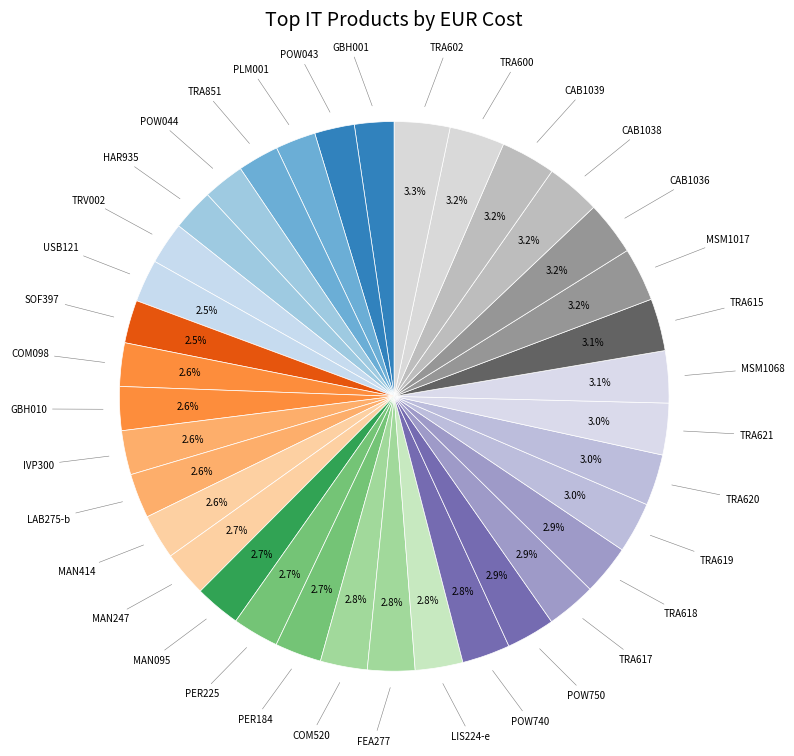

Which category has the biggest portion of the pie?

TRA602